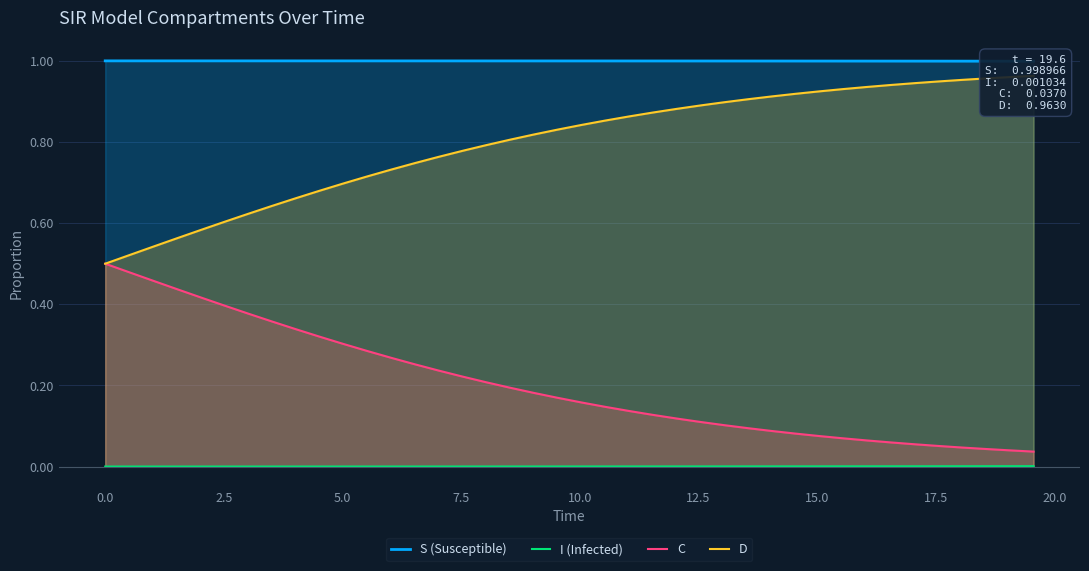

True or false: I (Infected) and C intersect in this chart.

False